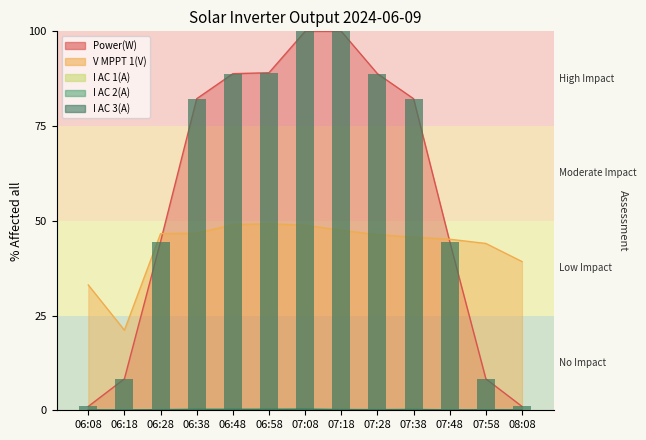

What is the minimum value shown in the chart?

0.1